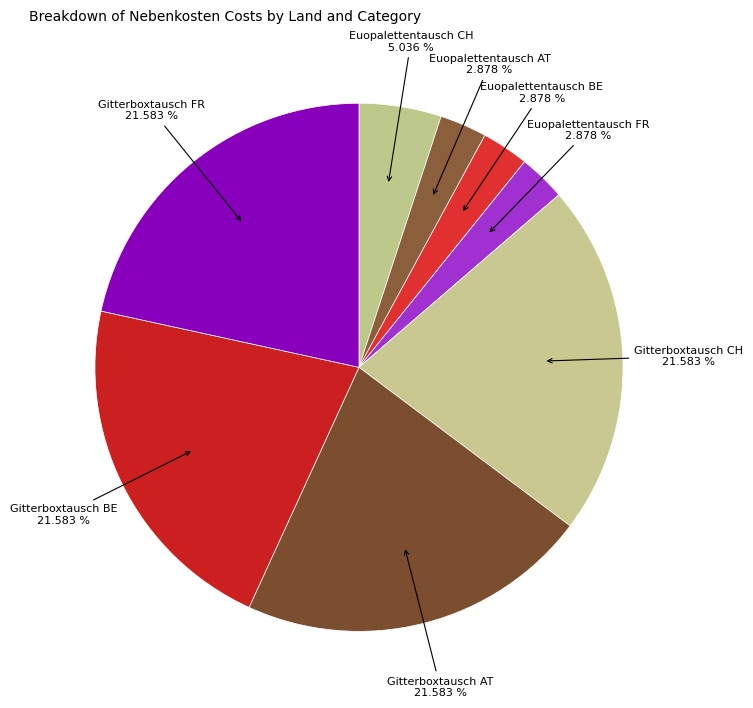

Count the number of slices in the pie.

8